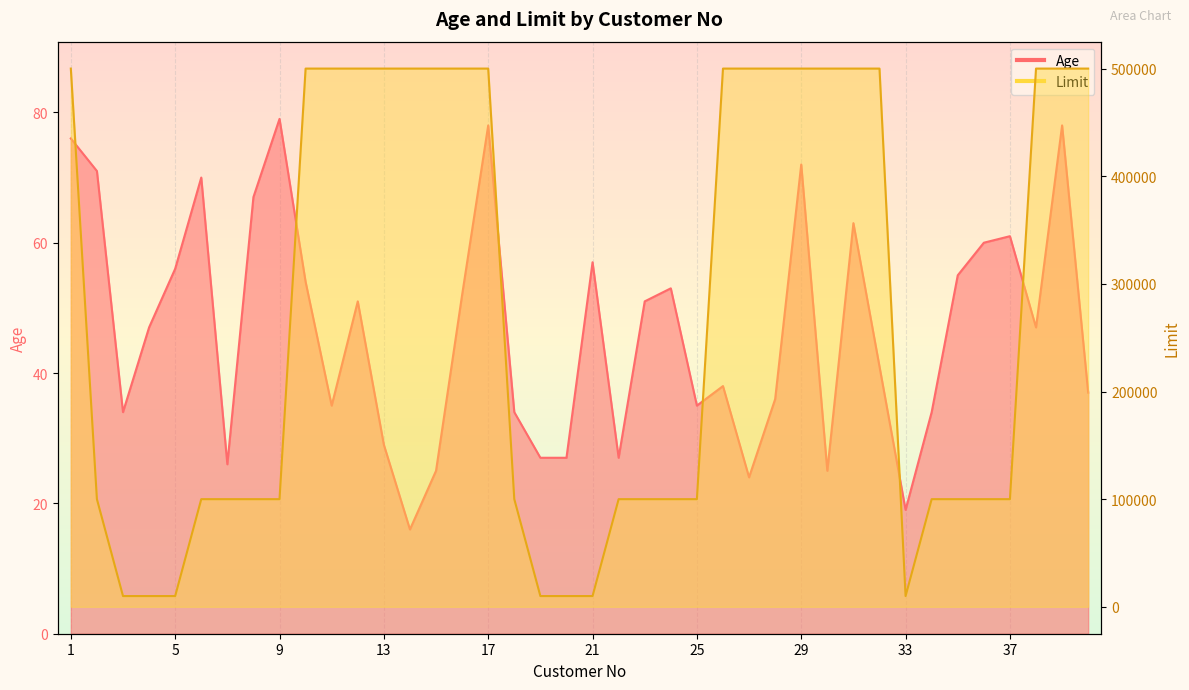

Between 17 and 35, which series saw the biggest shift?

Limit